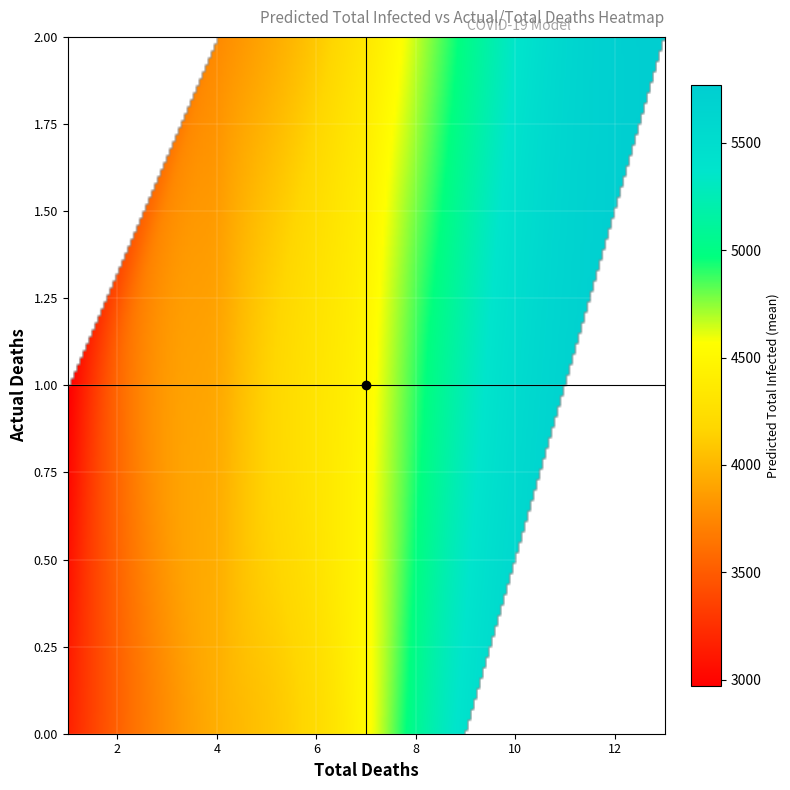

Reading left to right, what are all the values shown in this chart?

2020-03-21: total_deaths=1	actual_deaths=1	predicted_total_infected_mean=2970
2020-03-22: total_deaths=1	actual_deaths=0	predicted_total_infected_mean=3172
2020-03-23: total_deaths=1	actual_deaths=0	predicted_total_infected_mean=3372
2020-03-24: total_deaths=2	actual_deaths=1	predicted_total_infected_mean=3570
2020-03-25: total_deaths=4	actual_deaths=2	predicted_total_infected_mean=3766
2020-03-26: total_deaths=4	actual_deaths=0	predicted_total_infected_mean=3959
2020-03-27: total_deaths=5	actual_deaths=1	predicted_total_infected_mean=4151
2020-03-28: total_deaths=7	actual_deaths=2	predicted_total_infected_mean=4340
2020-03-29: total_deaths=7	actual_deaths=0	predicted_total_infected_mean=4526
2020-03-30: total_deaths=7	actual_deaths=0	predicted_total_infected_mean=4711
2020-03-31: total_deaths=8	actual_deaths=1	predicted_total_infected_mean=4893
2020-04-01: total_deaths=8	actual_deaths=0	predicted_total_infected_mean=5073
2020-04-02: total_deaths=9	actual_deaths=1	predicted_total_infected_mean=5250
2020-04-03: total_deaths=9	actual_deaths=0	predicted_total_infected_mean=5426
2020-04-04: total_deaths=11	actual_deaths=2	predicted_total_infected_mean=5599
2020-04-05: total_deaths=13	actual_deaths=2	predicted_total_infected_mean=5770